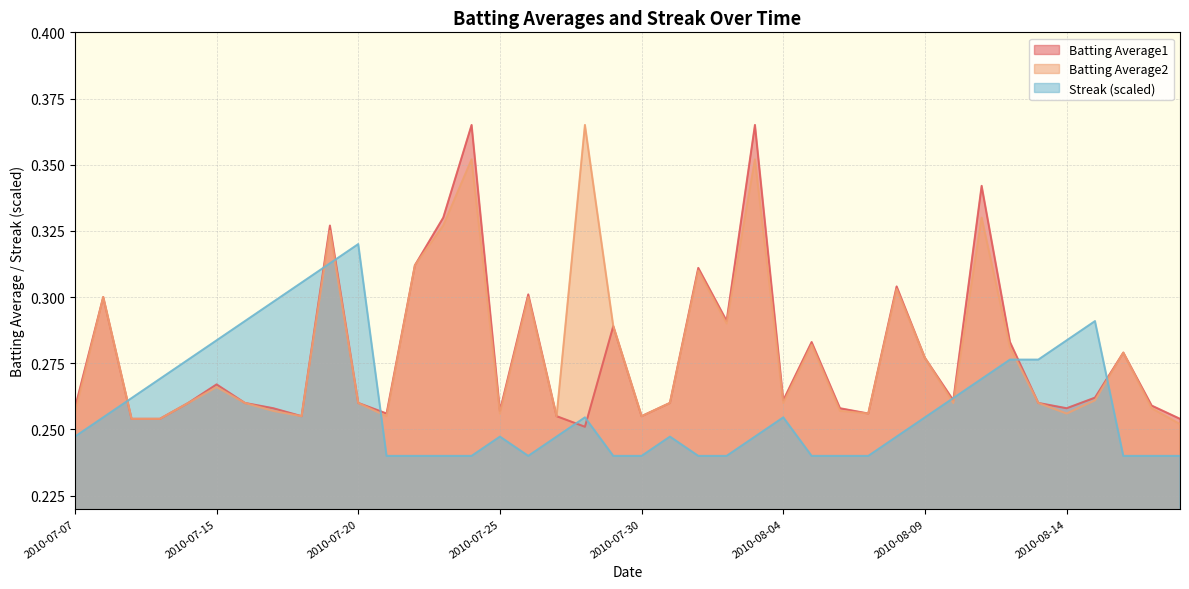

Which series has the largest range (max minus min)?

Batting Average1